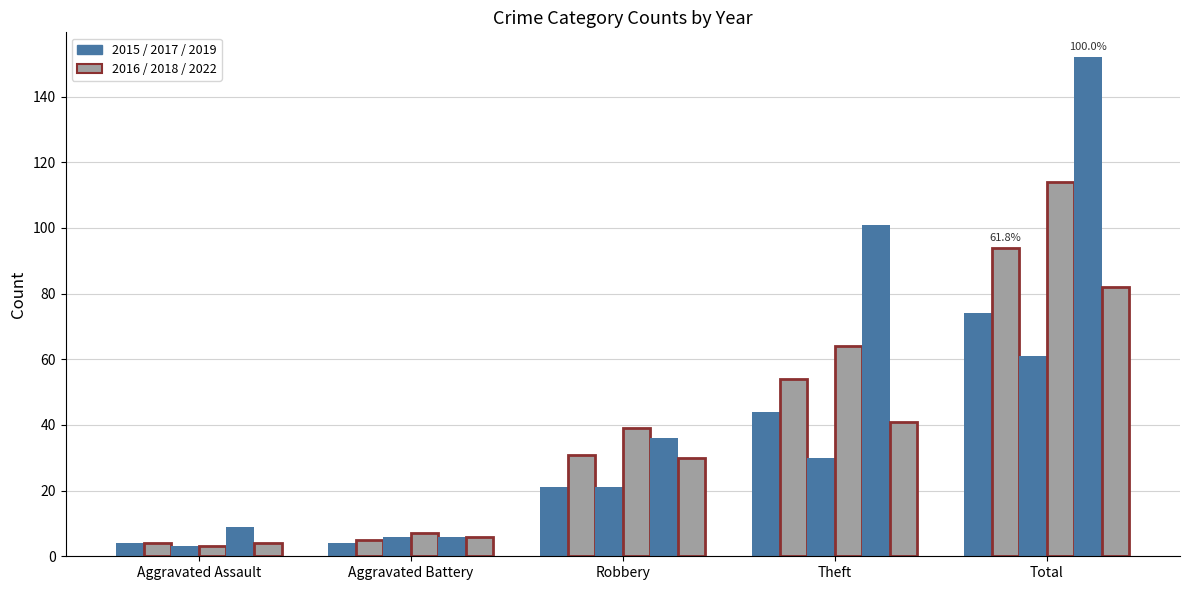

The 2019 series shows 10 at Aggravated Battery. True or false?

False